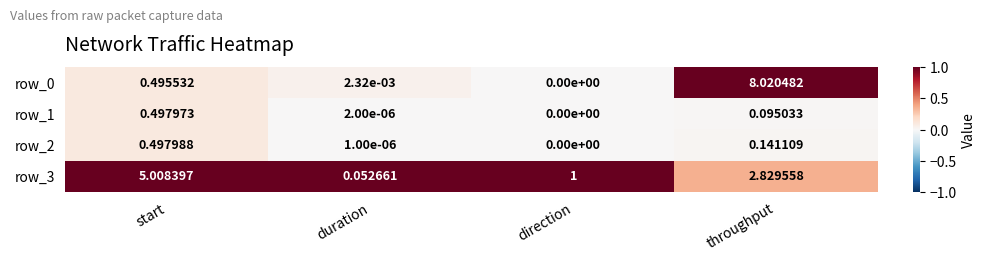

List the labels in order of row_3 value, largest first.

start, throughput, direction, duration